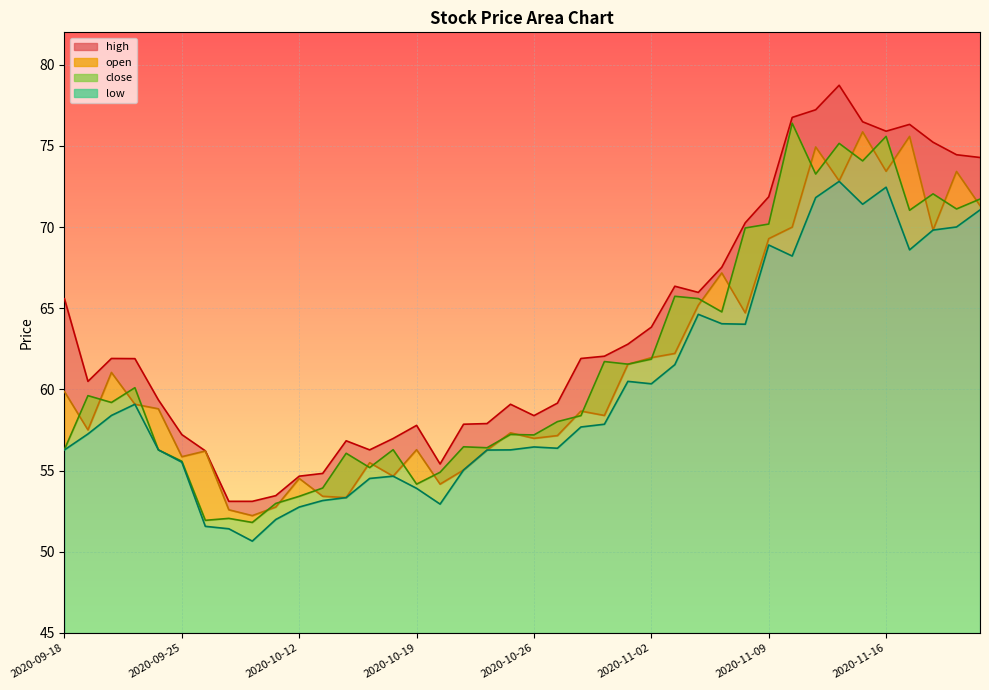

At which label is open closest to 64?

2020-11-06